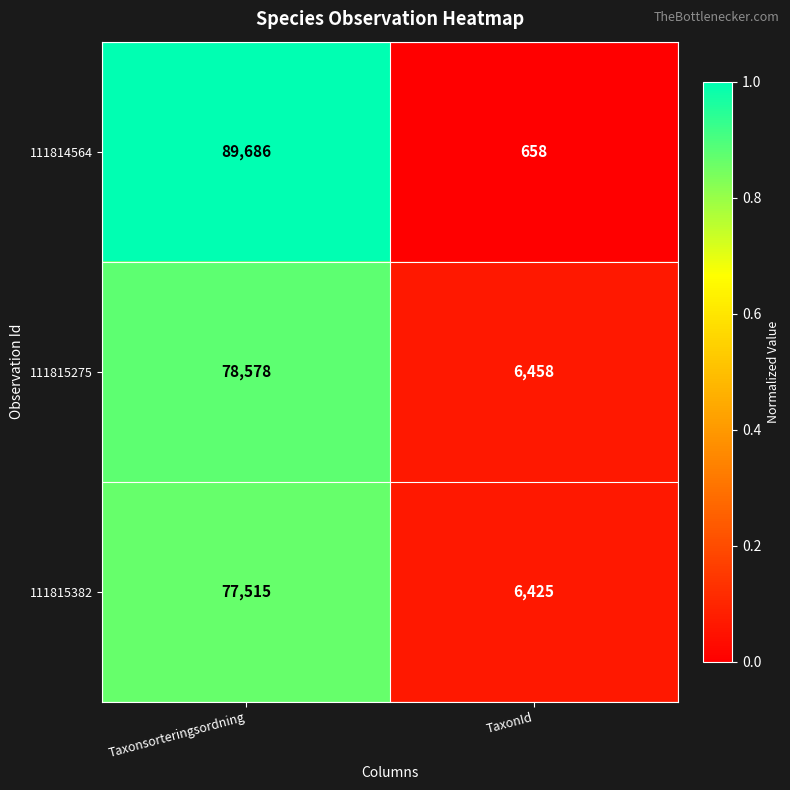

List the series in order of their overall mean, highest first.

111814564, 111815275, 111815382